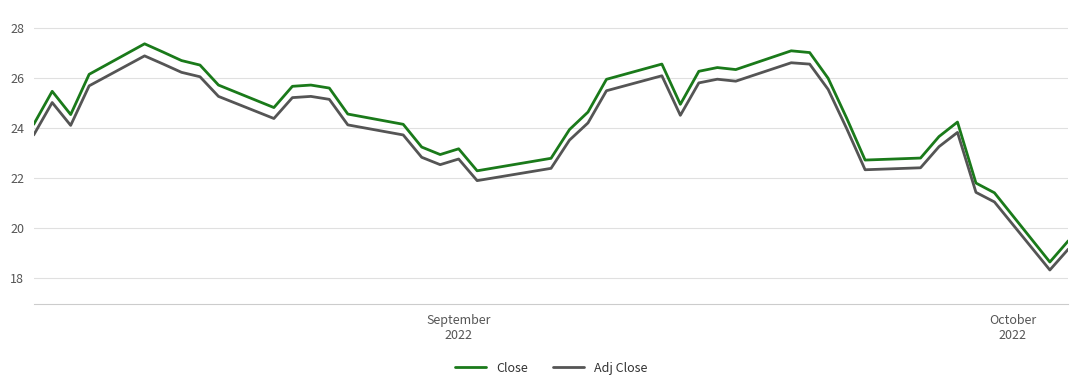

What is the maximum value for Close?

27.4